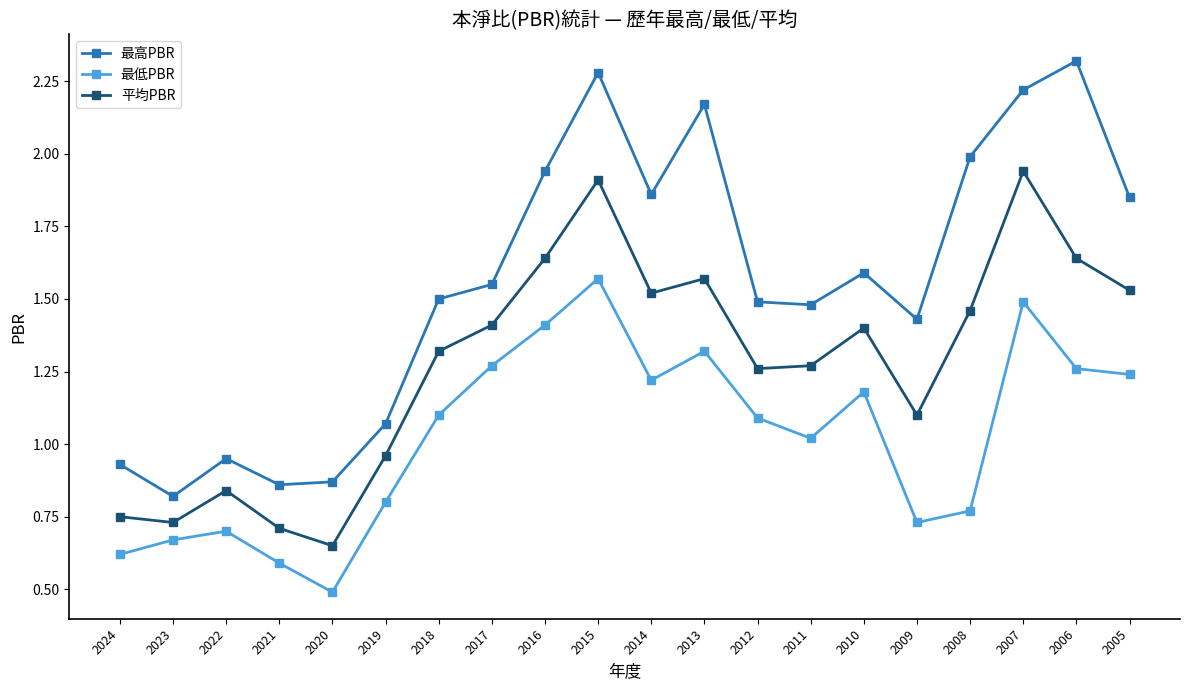

Which series has the widest spread of values?

最高PBR